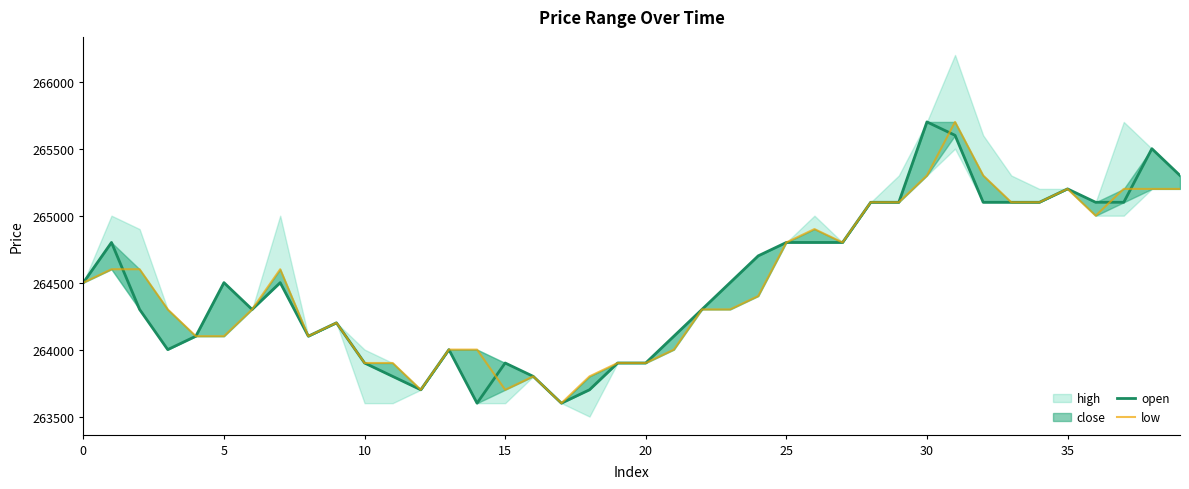

Is it true that open equals 351437 at 34?

False